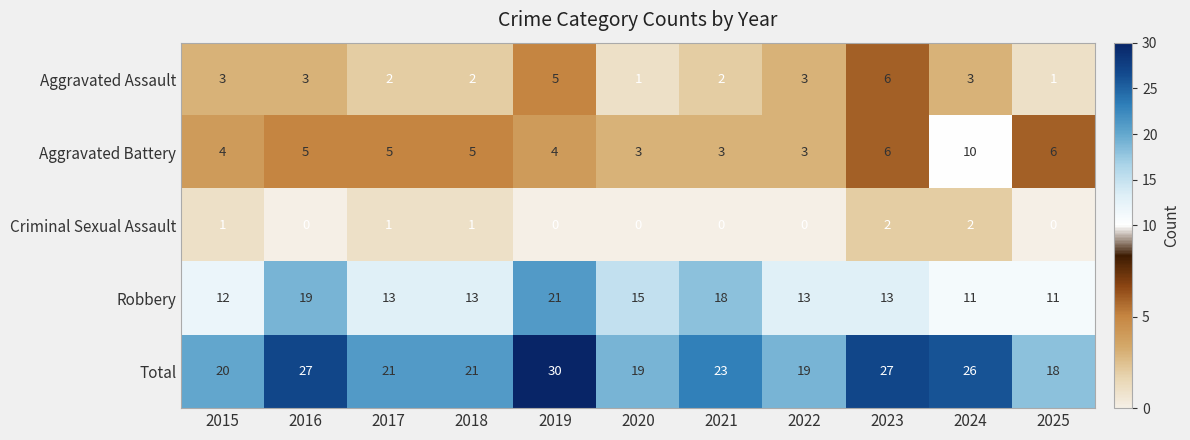

Which series has the largest range (max minus min)?

Total